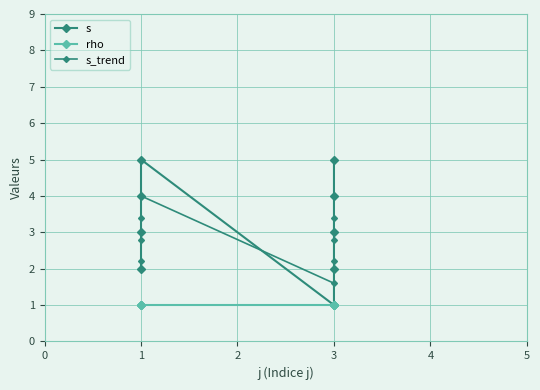

What is the value of the rho point at the 9th from the left?

1.0